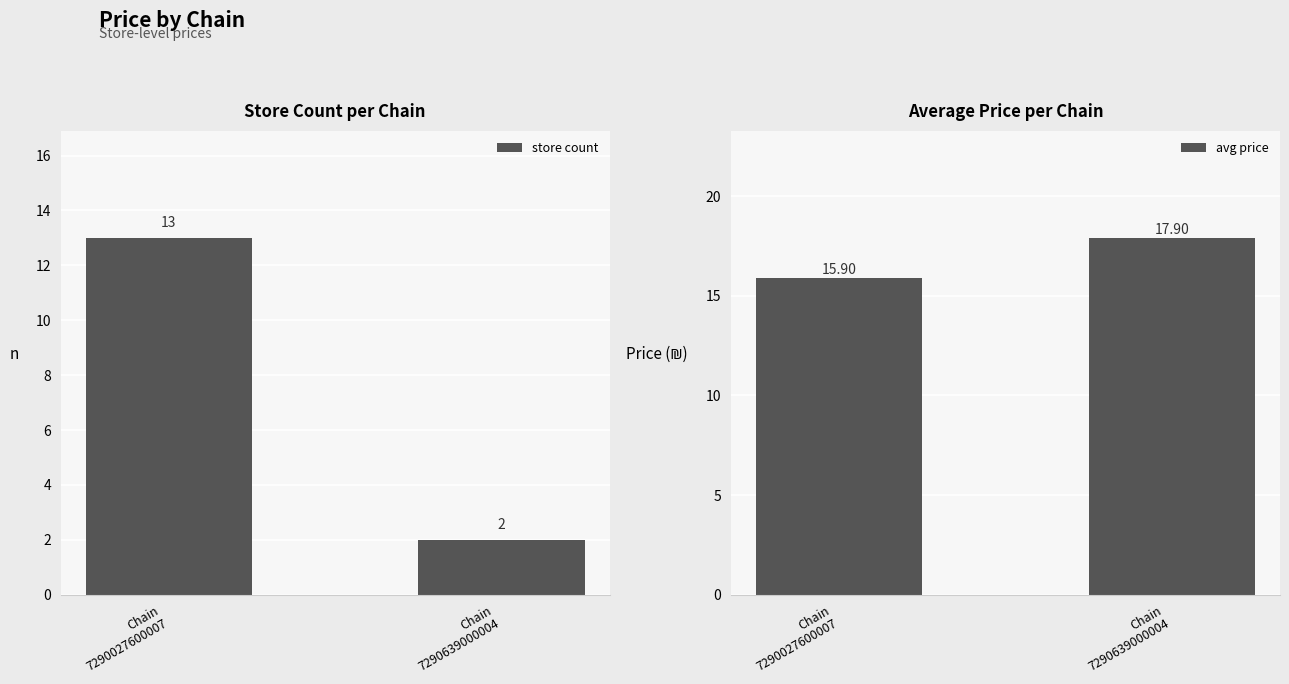

True or false: store count has a value of 22.6 at Chain
7290027600007.

False